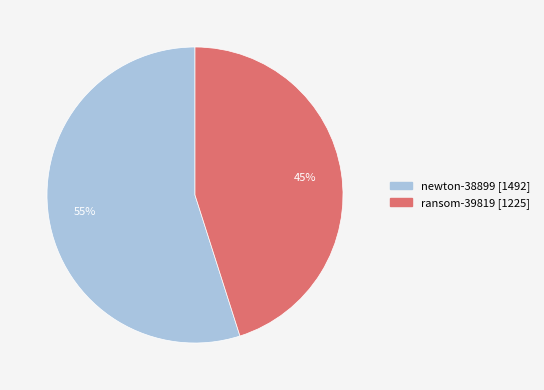

Does ransom-39819 account for over 50% of the chart?

No